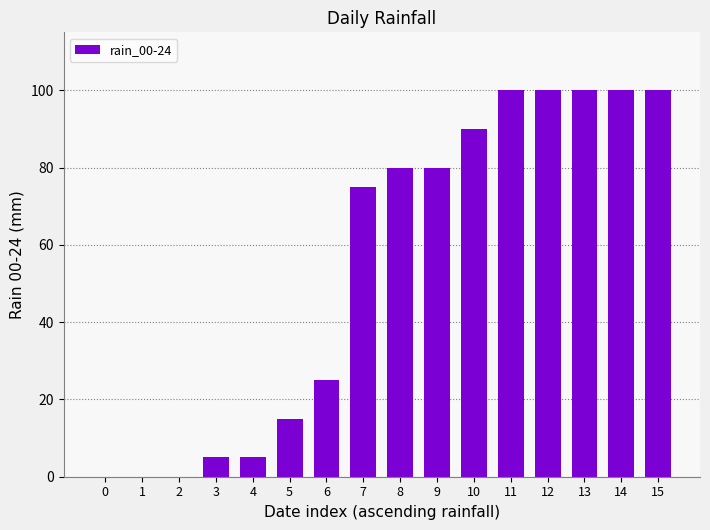

What is the difference between the values at 1 and 7?

75